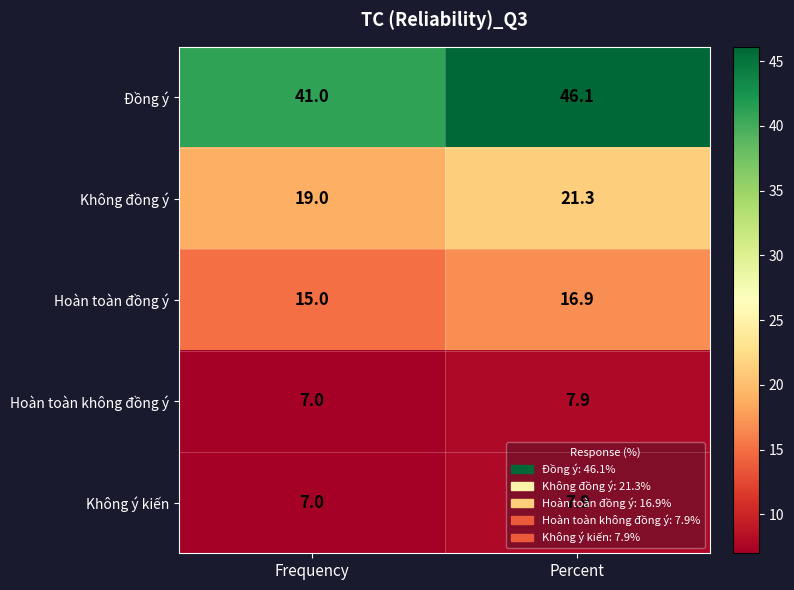

What is the sum of all Không ý kiến values?

14.9